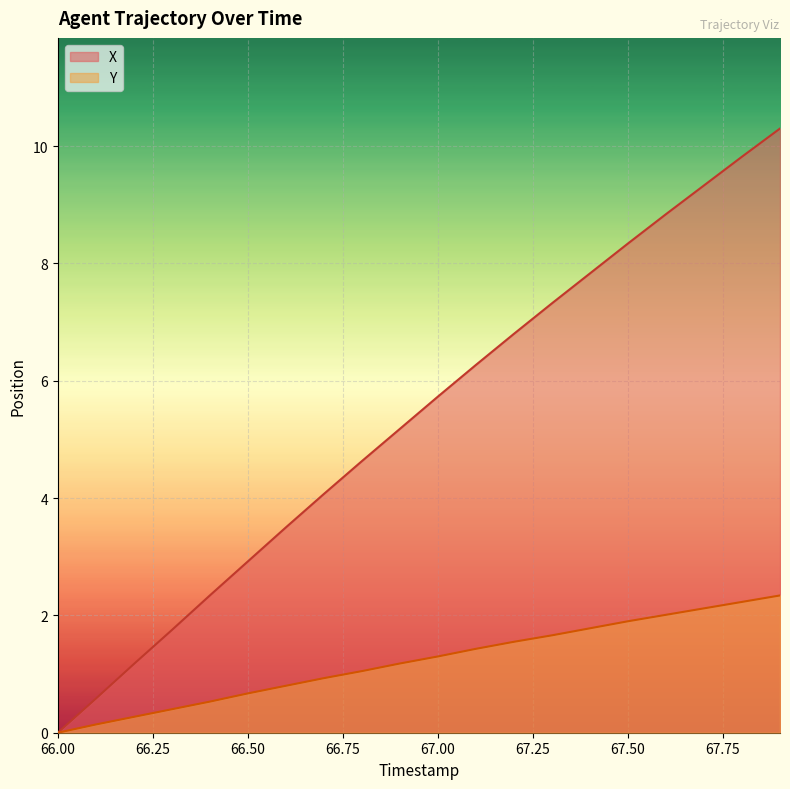

What is the maximum value shown in the chart?

10.3